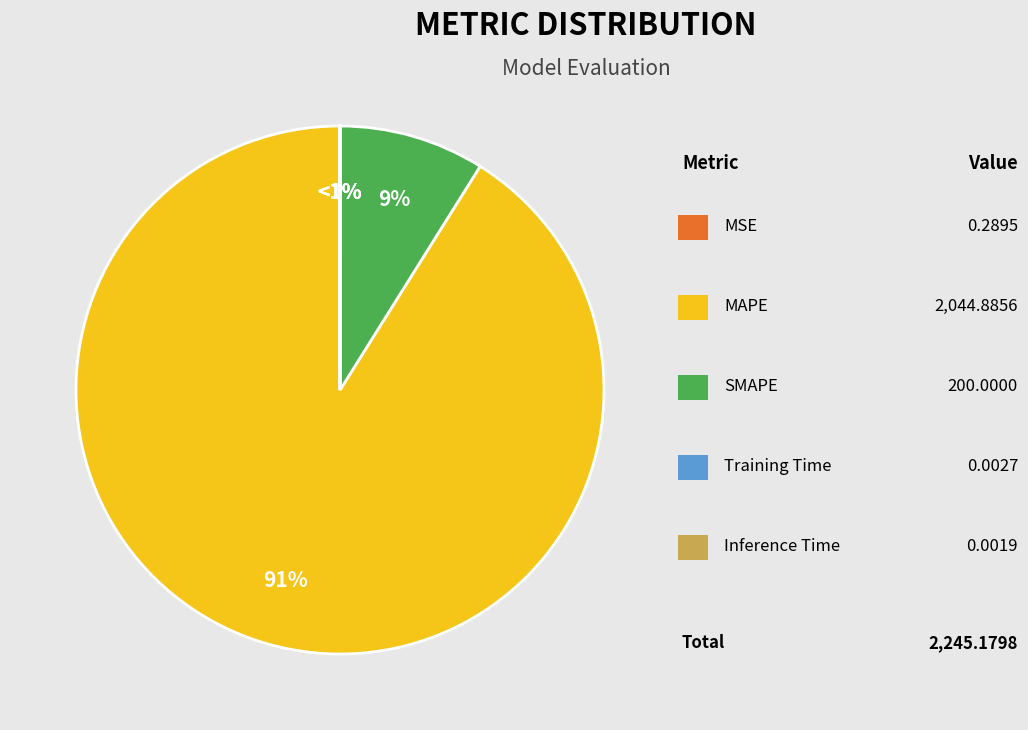

Is it true that MAPE is 91% of the pie?

True